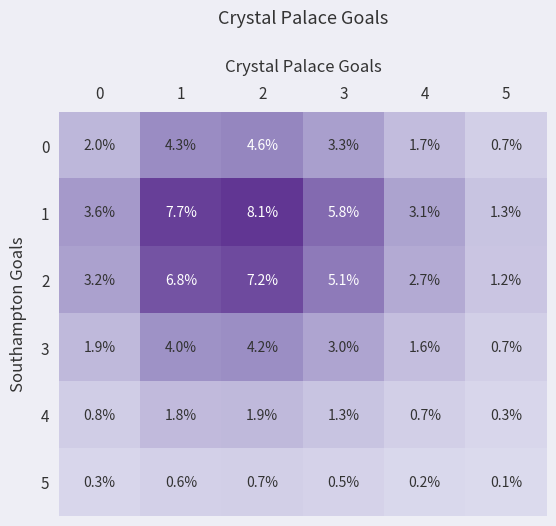

Read the 4 value at 1.

1.8